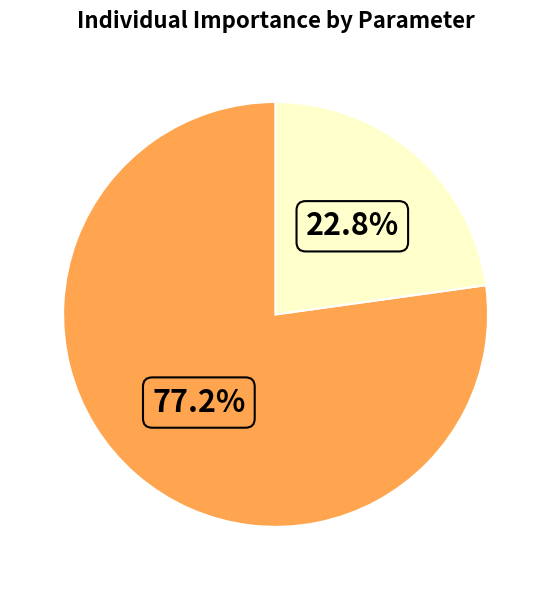

To the nearest percent, what is the average slice percentage?

50%